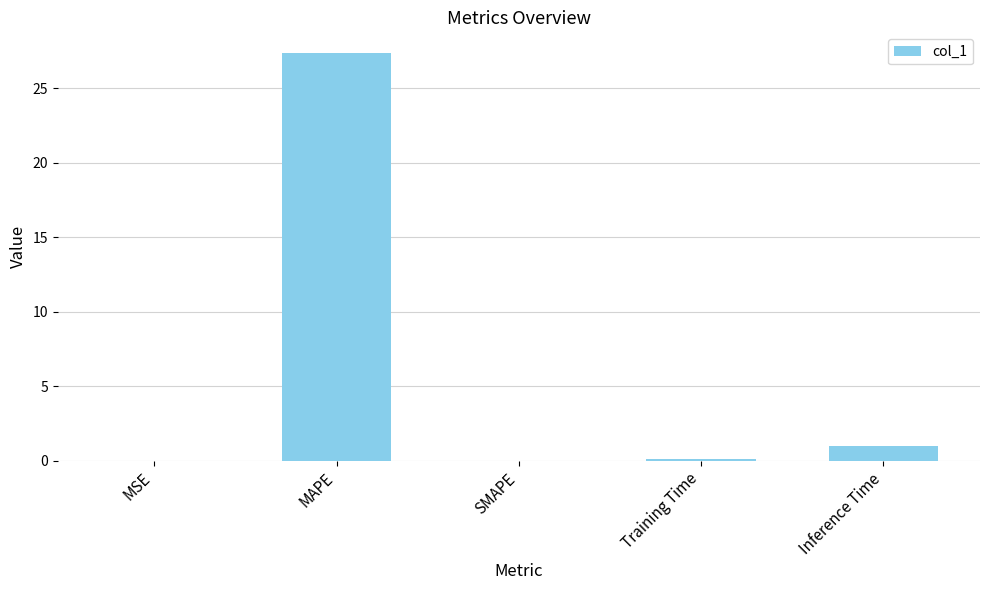

What is the difference between the values at Training Time and Inference Time?

0.8